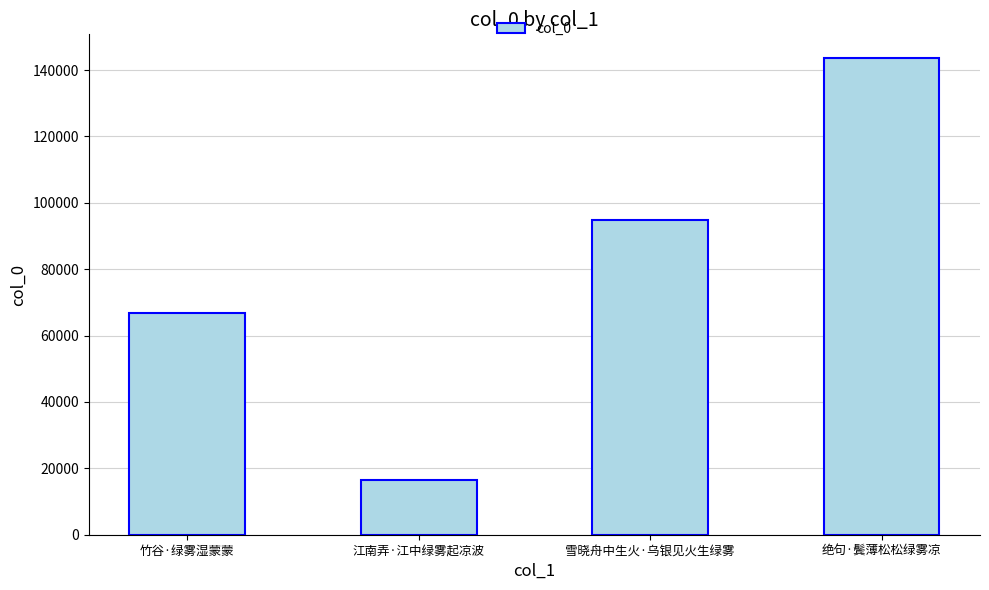

The value at 雪晓舟中生火·乌银见火生绿雾 is 62635. True or false?

False